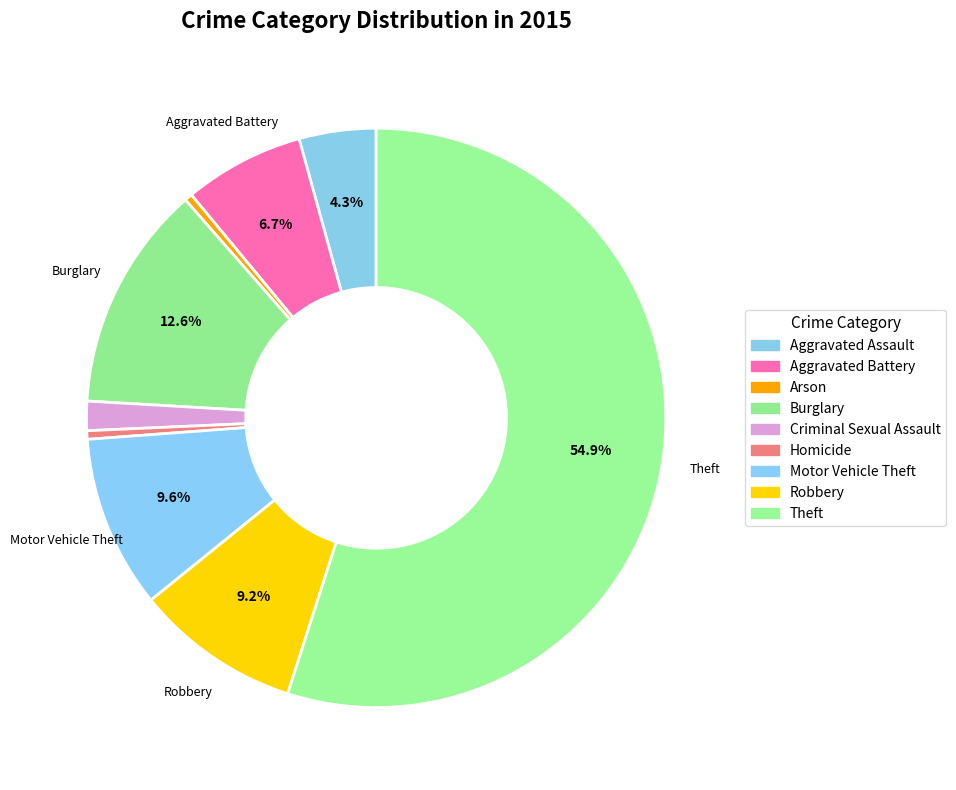

How many slices are in this pie chart?

9